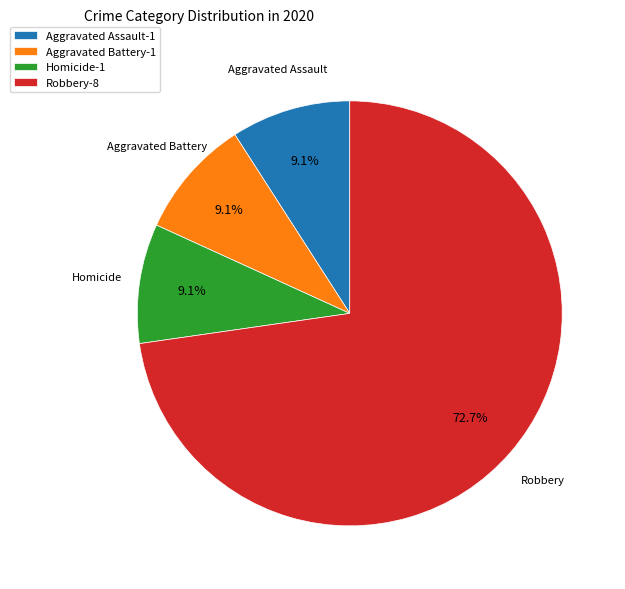

Which category has the biggest portion of the pie?

Robbery-8